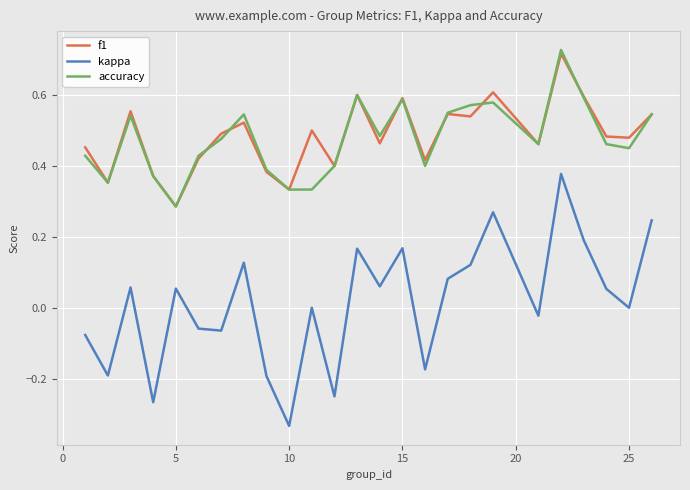

Which series has the widest spread of values?

kappa